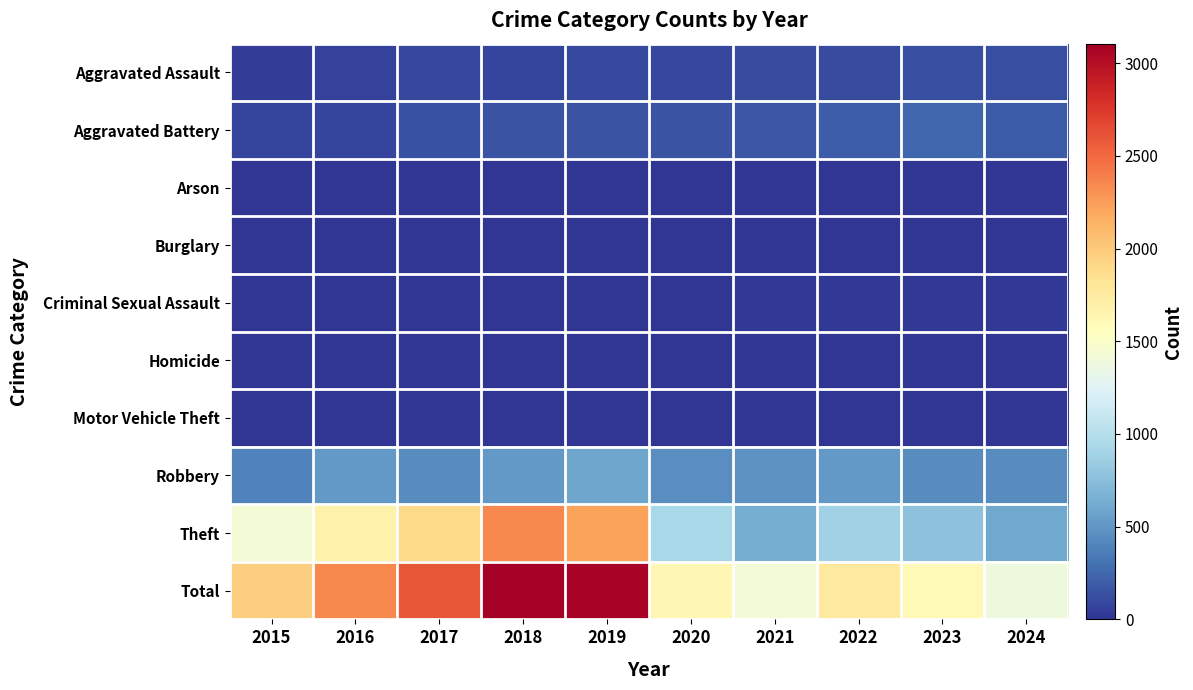

What is the total value across all series at 2015?

3936